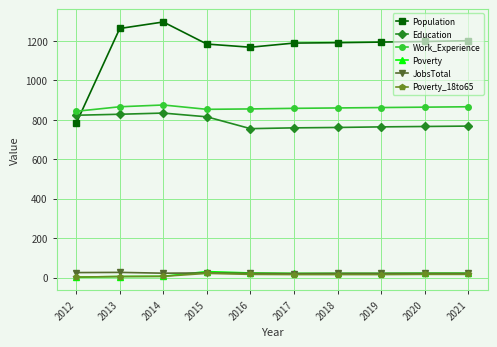

At how many categories does at least one series exceed 348?

10